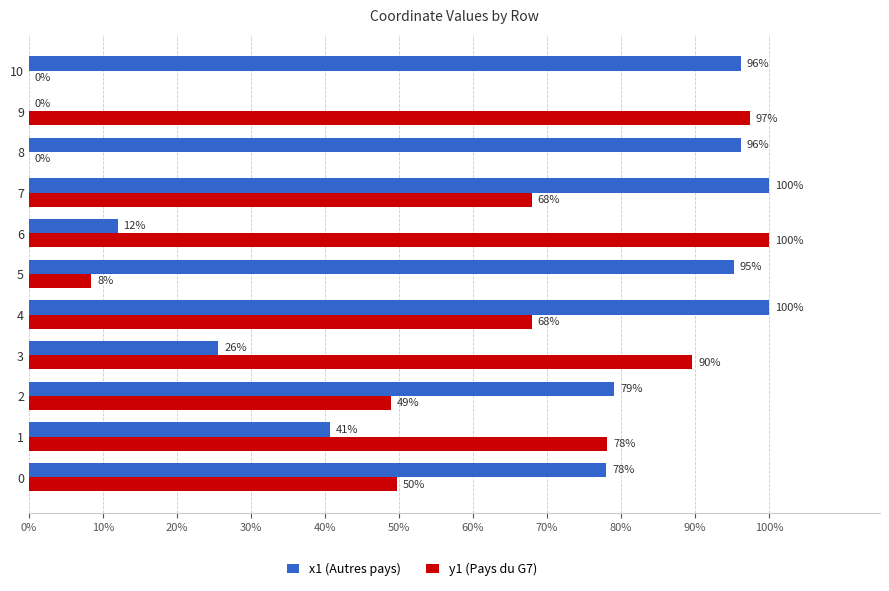

At which label does y1 (Pays du G7) reach its peak?

6